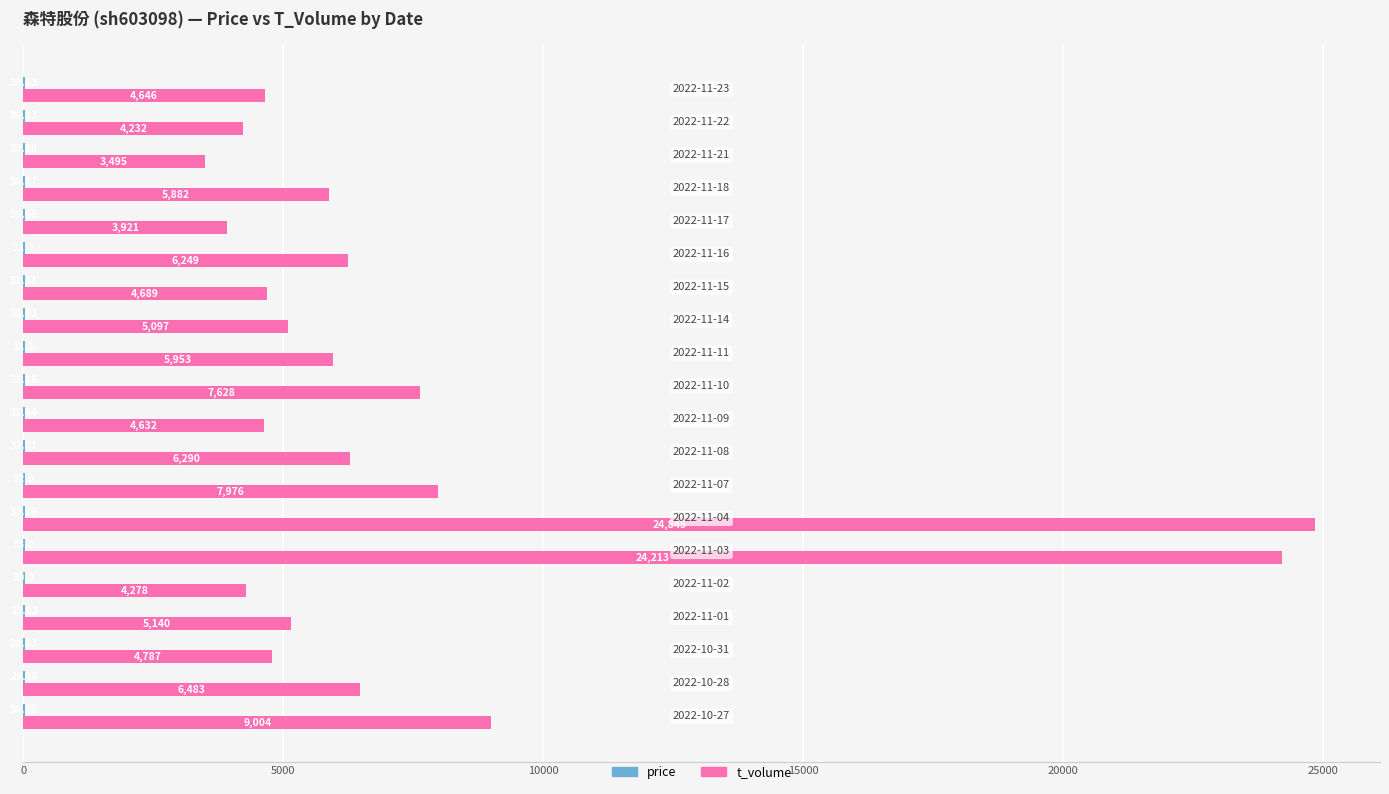

Which series has the largest total across all categories?

t_volume